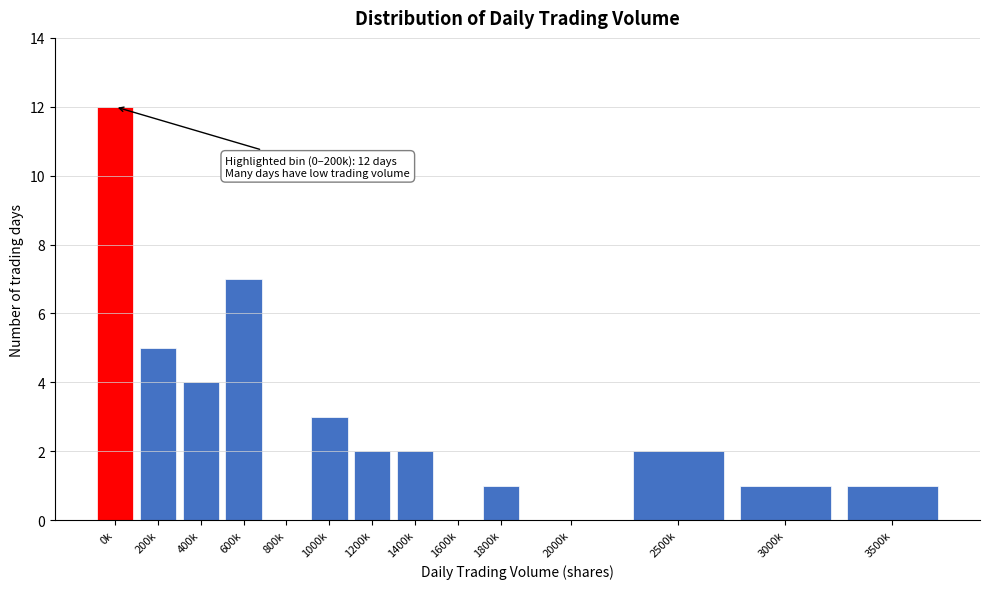

Reading right to left, list all the values displayed in this chart.

3500k=1	3000k=1	2500k=2	2000k=0	1800k=1	1600k=0	1400k=2	1200k=2	1000k=3	800k=0	600k=7	400k=4	200k=5	0k=12